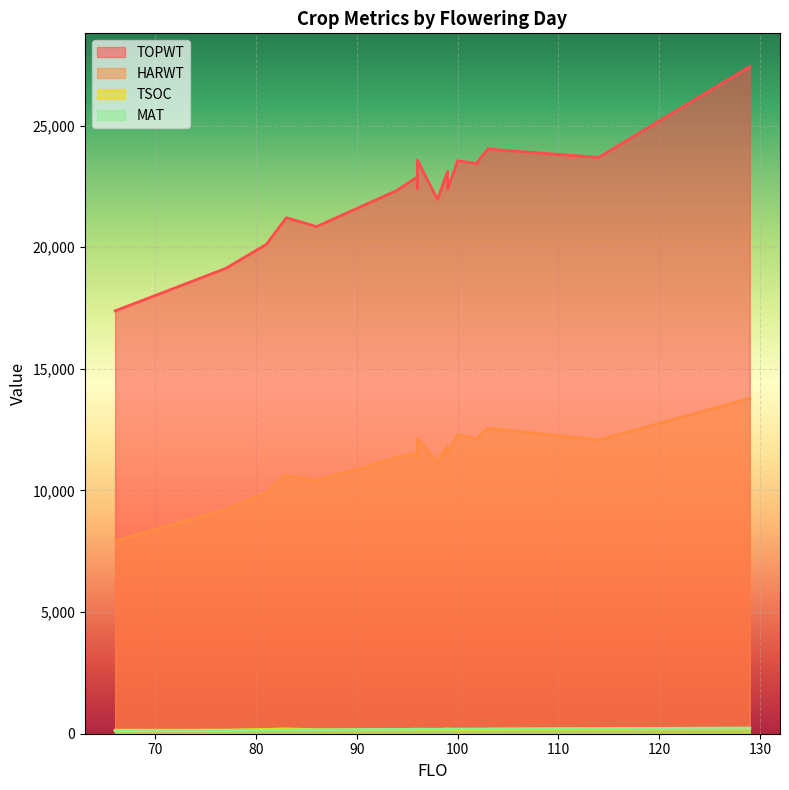

At how many categories does at least one series exceed 8522?

20